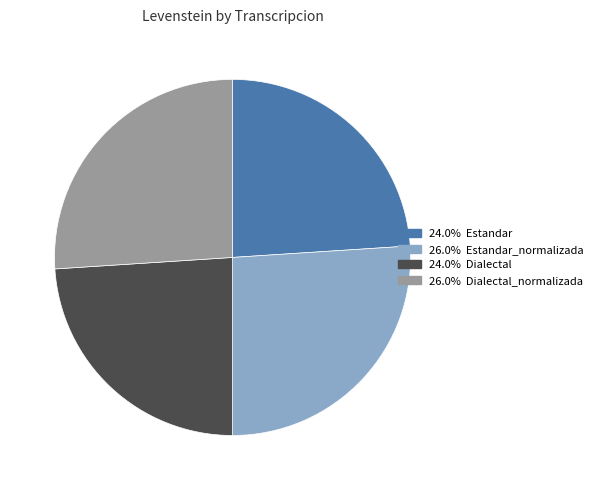

Is there any slice that represents more than half of the pie?

No